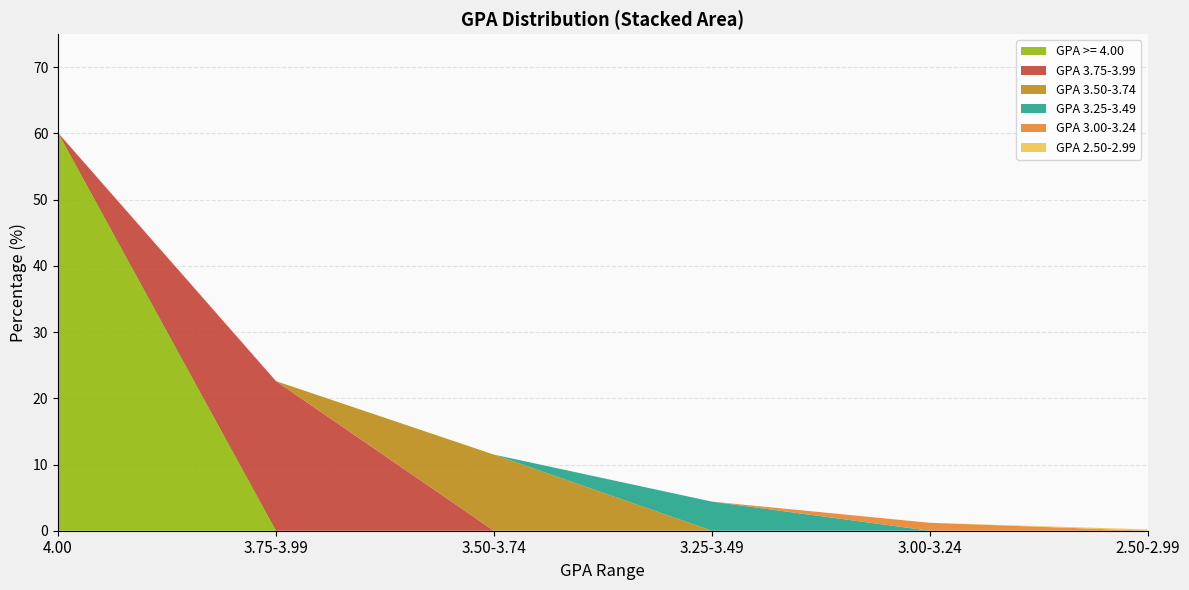

What is the label of the 5th point from the right?

3.75-3.99